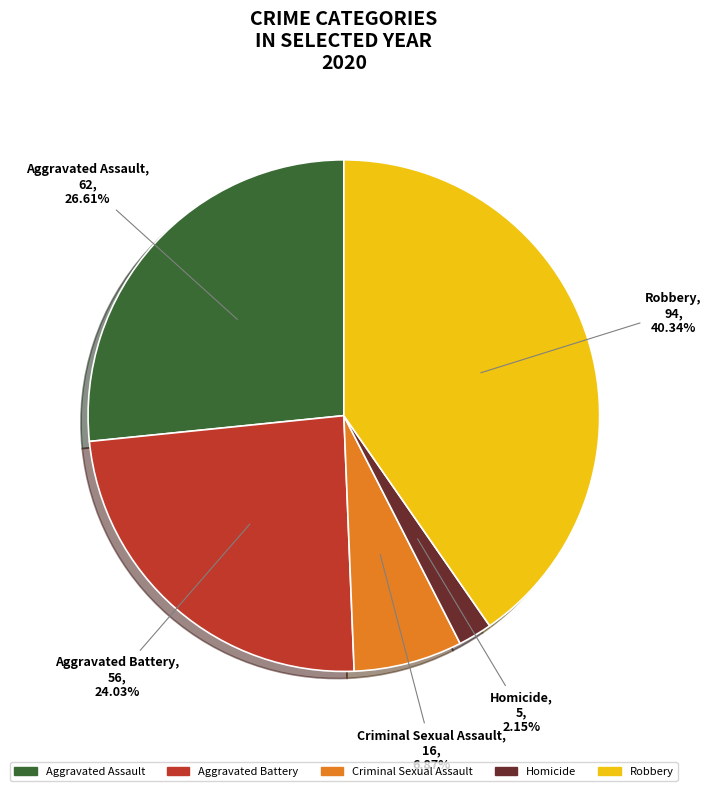

Which slice is the largest?

Robbery